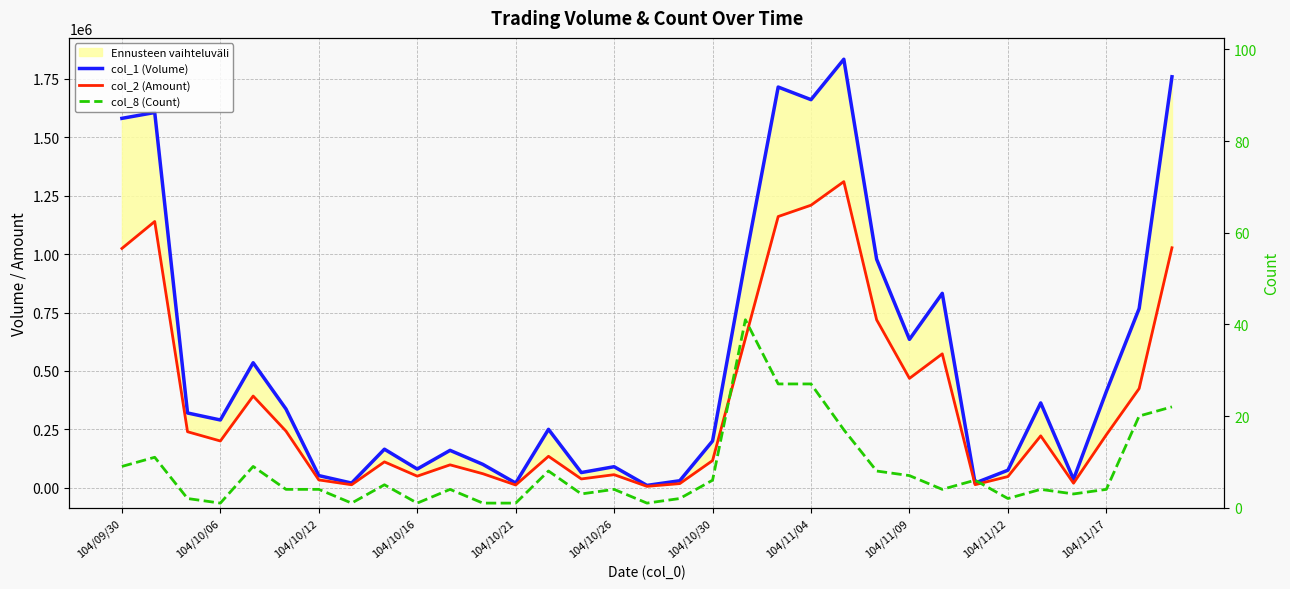

The value of col_1 (Volume) at 25 is 1216713. True or false?

False